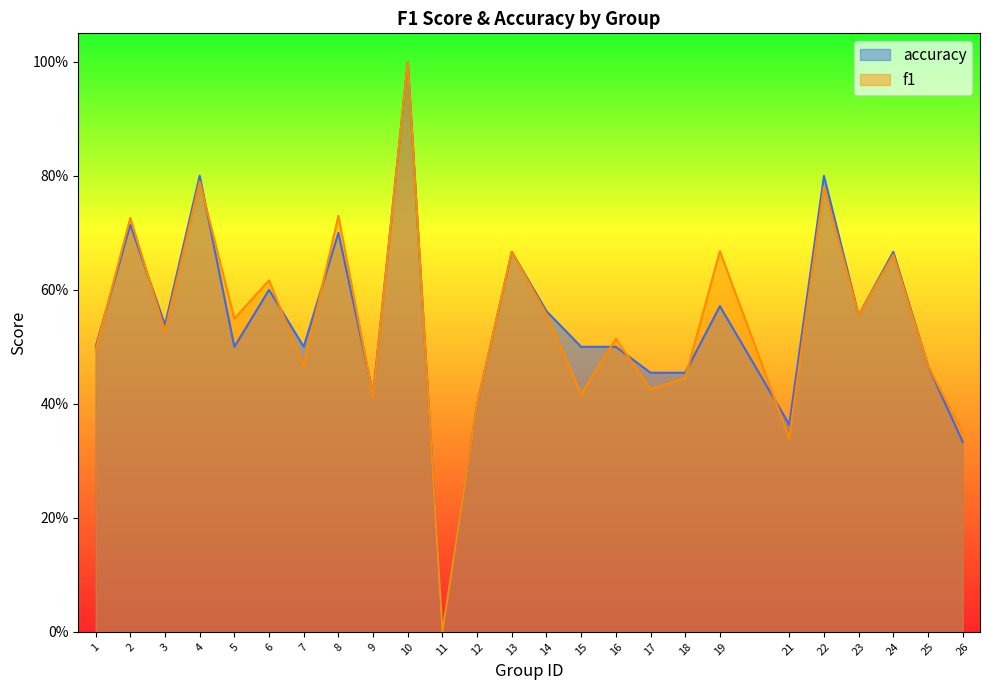

True or false: accuracy has a value of 0.5 at 11.

False